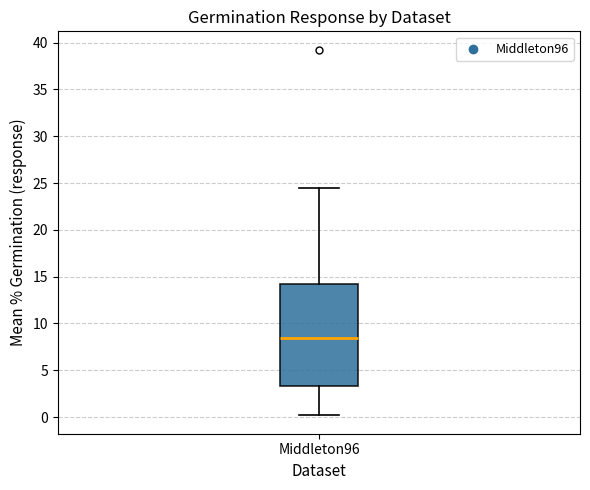

Transcribe this box plot: give where the median line is, the range the box spans, and where the two whiskers end, as read against the y-axis. The values are not printed on the chart, so give them approximately, as read against the axis.

median 8.5, box 3.5 to 14.0, whiskers 0.0 to 24.5